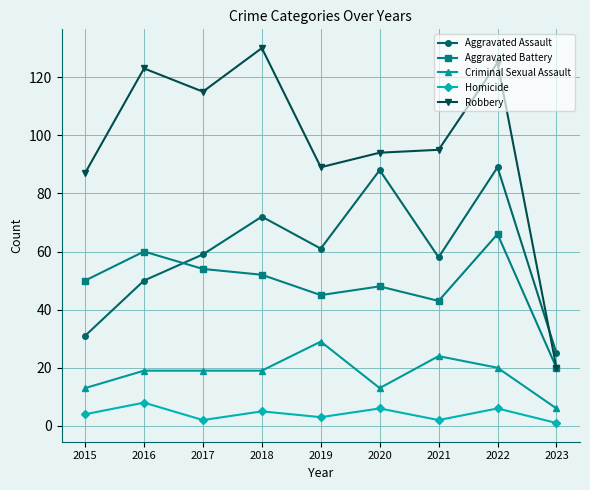

At 2021, list the series in order from smallest to largest.

Homicide, Criminal Sexual Assault, Aggravated Battery, Aggravated Assault, Robbery